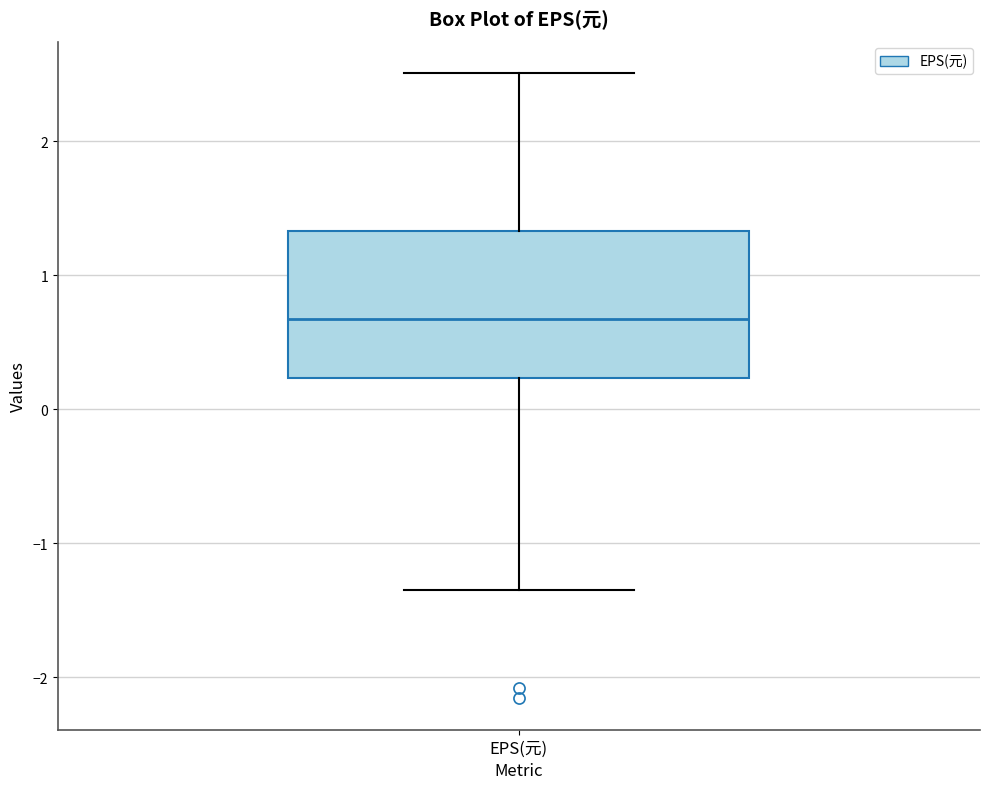

Read this box plot against the y-axis: the position of the median line, the range covered by the box, and the ends of both whiskers. The values are not printed on the chart, so give them approximately, as read against the axis.

median 0.7, box 0.2 to 1.3, whiskers -1.3 to 2.5